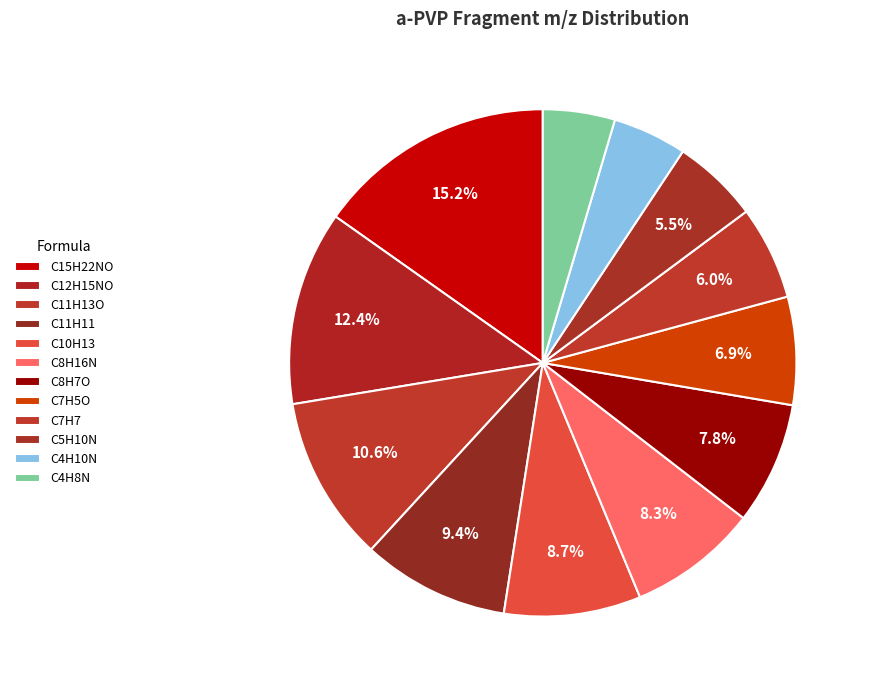

Count the number of slices in the pie.

12